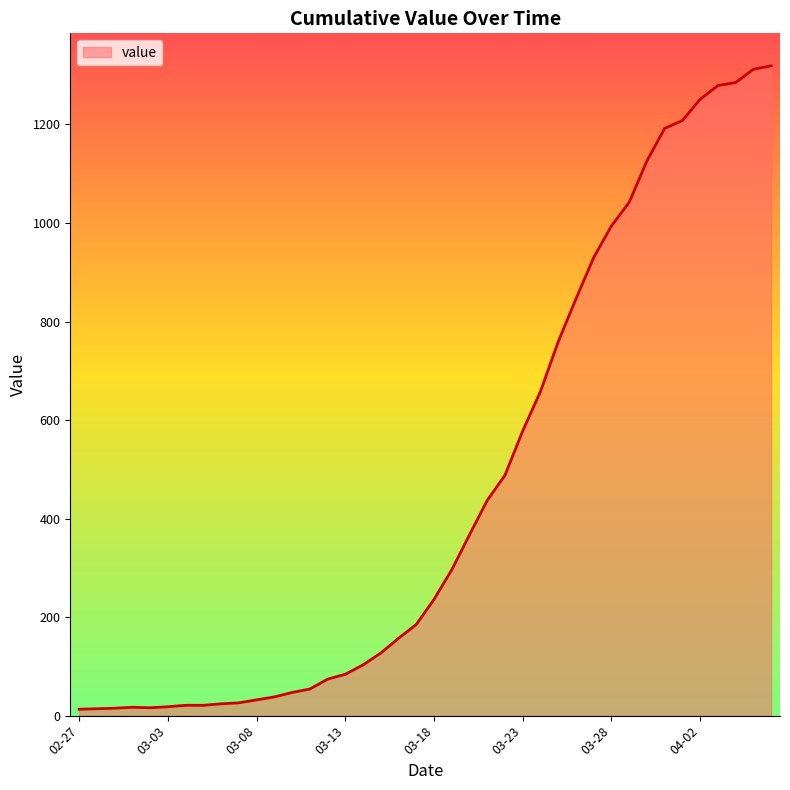

What is the maximum value shown in the chart?

1319